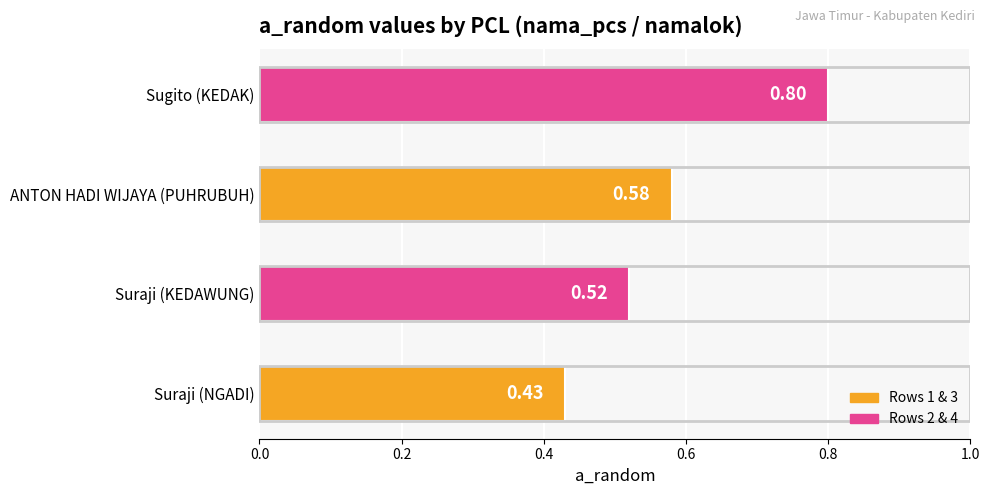

Between Suraji (KEDAWUNG) and Sugito (KEDAK), which is larger?

Sugito (KEDAK)